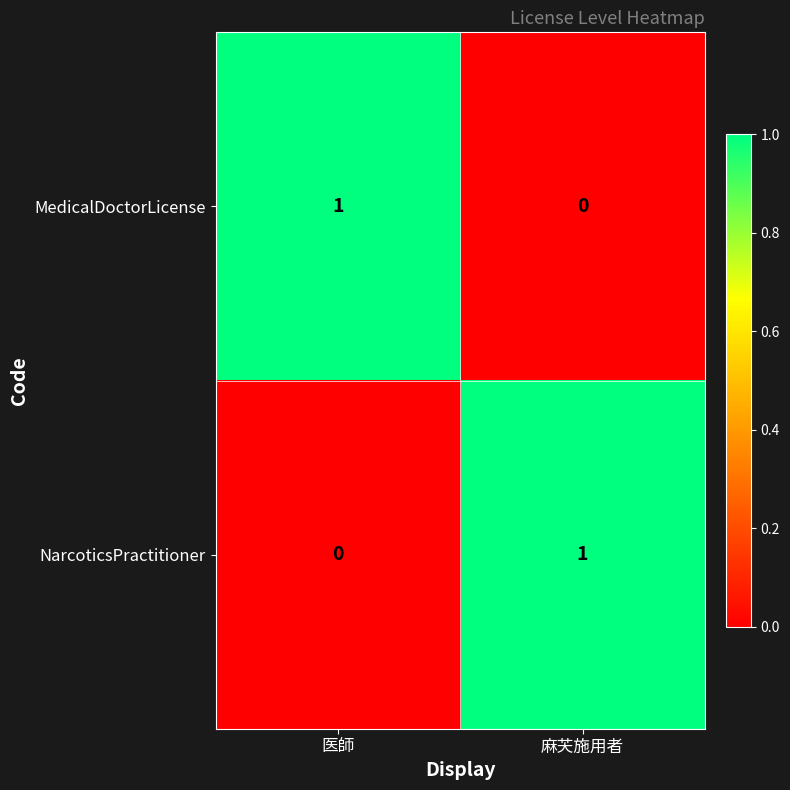

The value of NarcoticsPractitioner at 麻芖施用者 is 1. True or false?

True